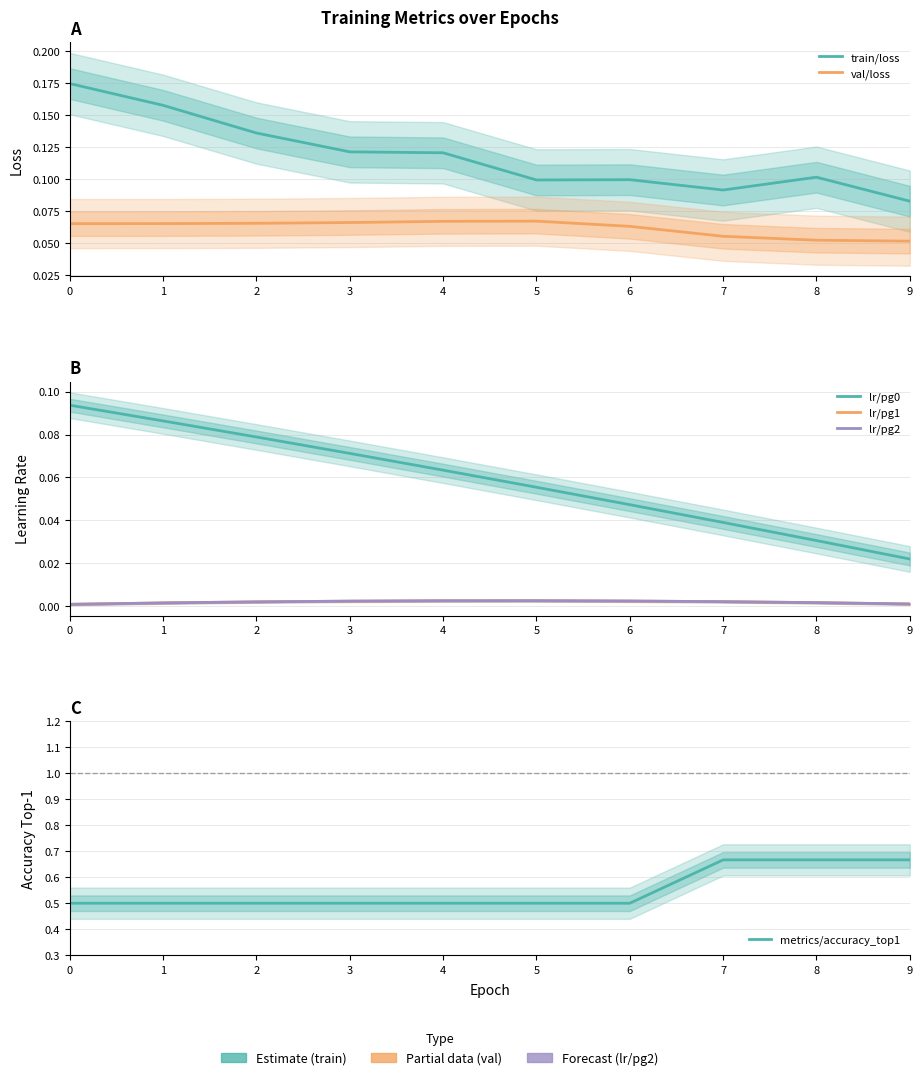

At which category is the sum across all series the highest?

7